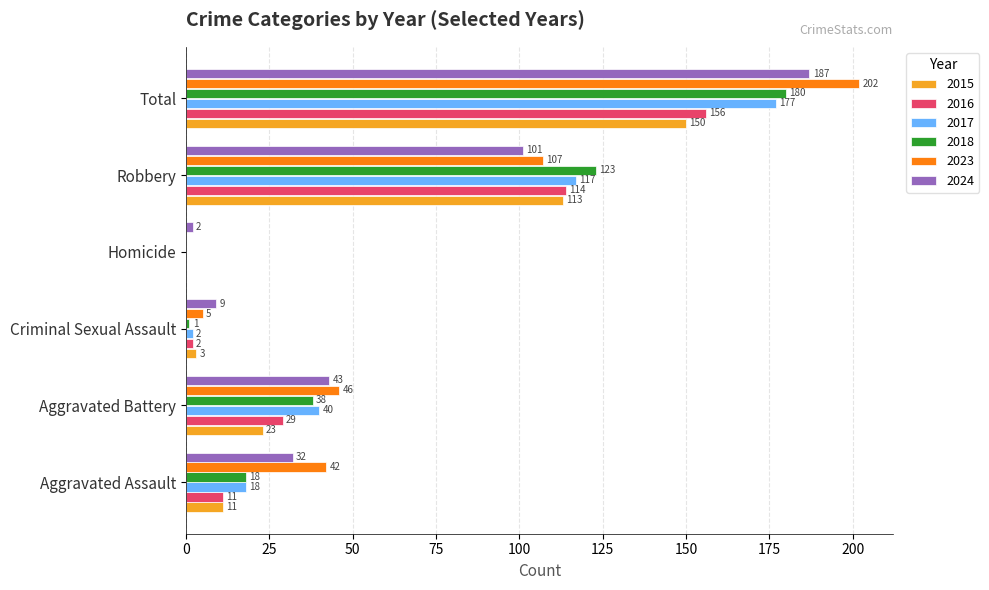

Where is 2023 nearest to the value 101?

Robbery